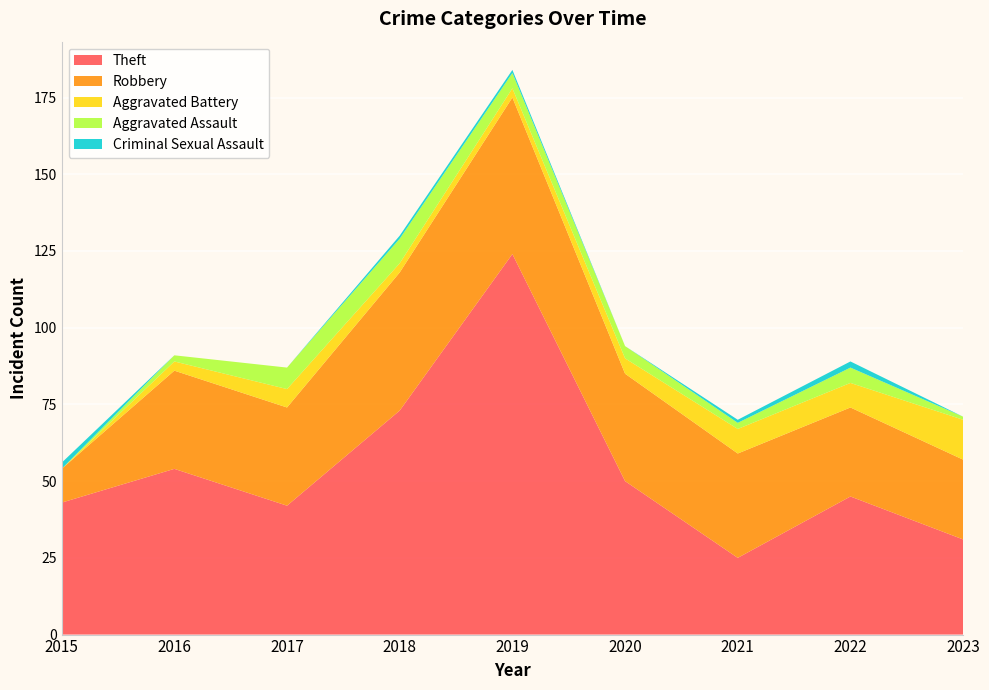

Reading left to right, list all the values displayed in this chart.

Theft: 43	54	42	73	124	50	25	45	31
Robbery: 11	32	32	45	51	35	34	29	26
Aggravated Battery: 0	3	6	3	3	5	8	8	13
Aggravated Assault: 0	2	7	8	5	4	2	5	1
Criminal Sexual Assault: 2	0	0	1	1	0	1	2	0